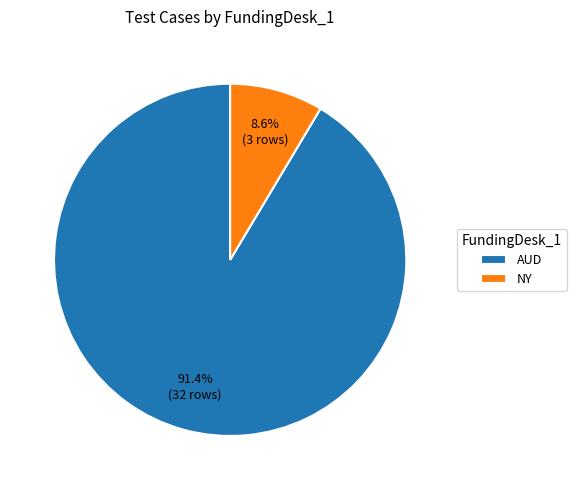

Which has a higher value, AUD or NY?

AUD